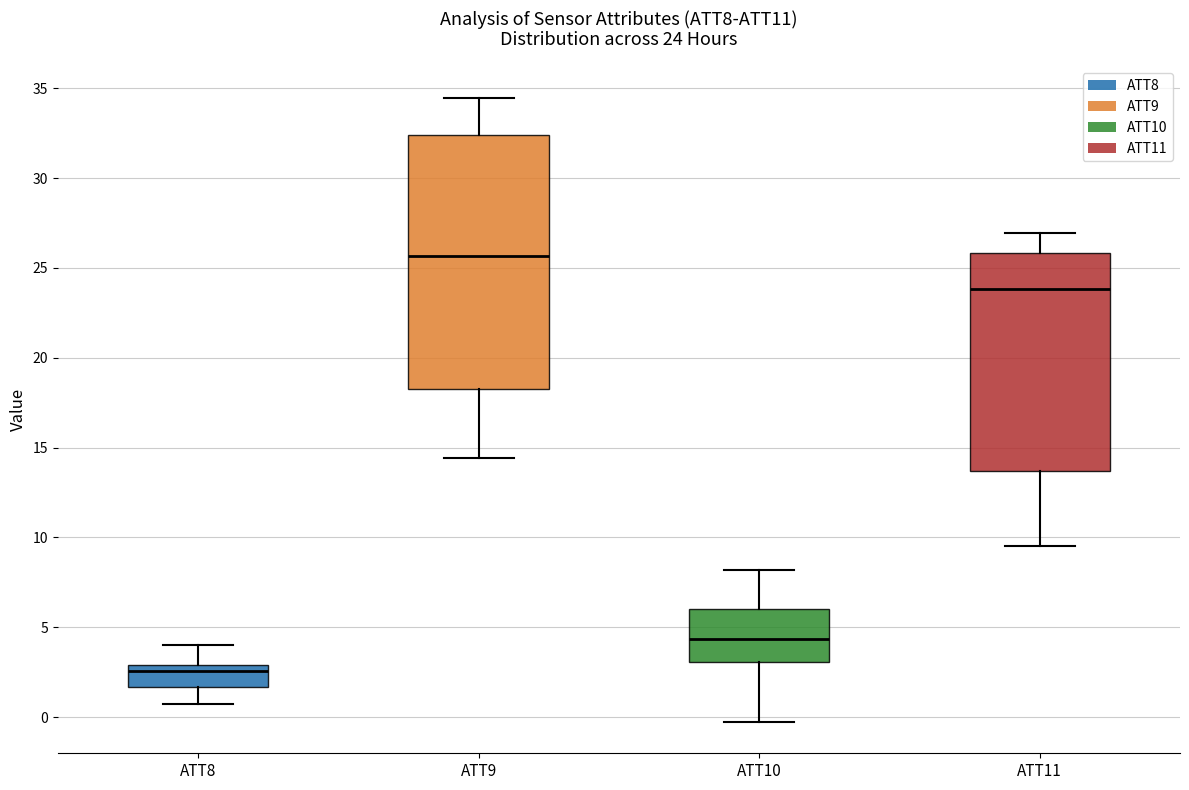

Which box's median line is the highest?

ATT9